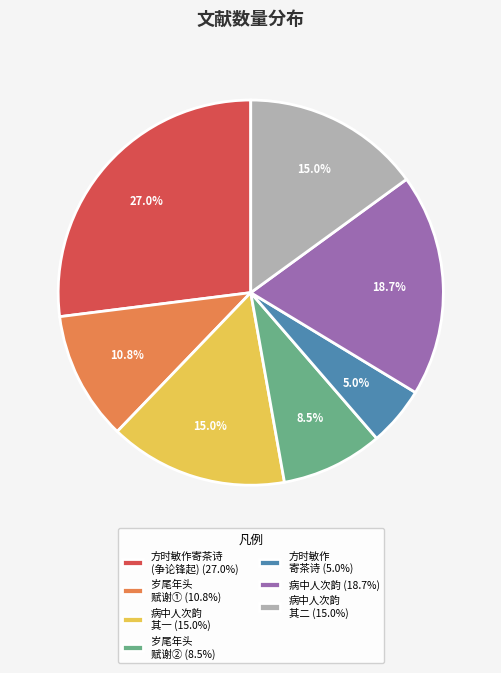

How much of the chart is everything except 方时敏作 寄茶诗 (5.0%)?

95.0%